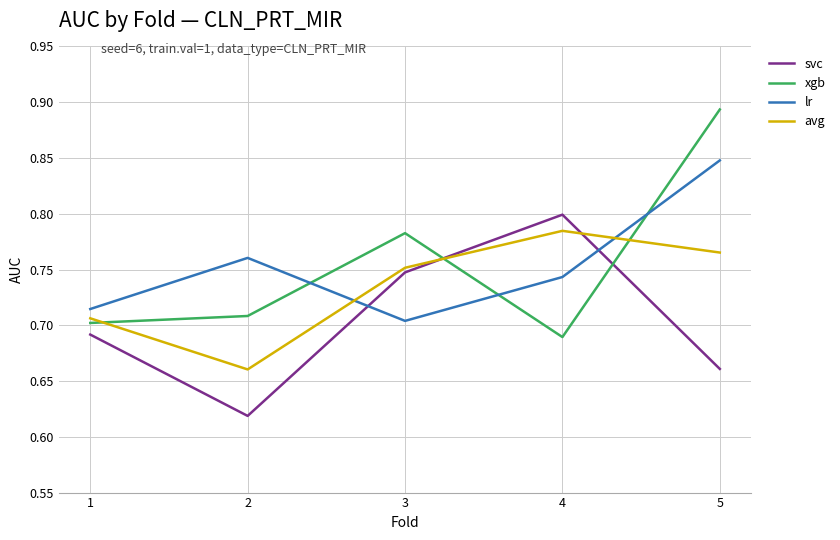

Does the chart have visible grid lines?

Yes